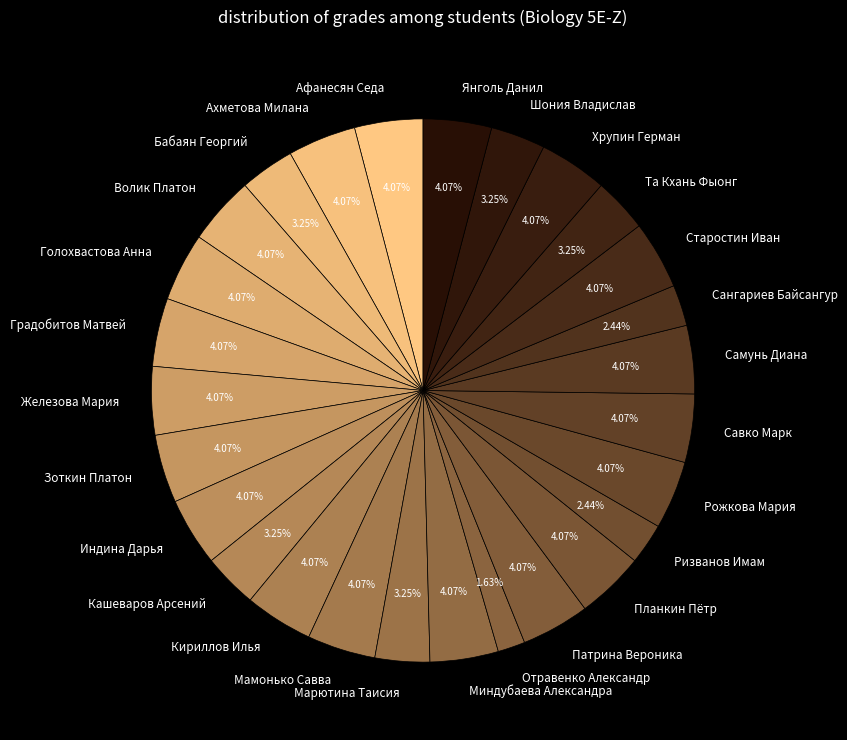

To the nearest percent, what percentage of the pie is Старостин Иван?

4%